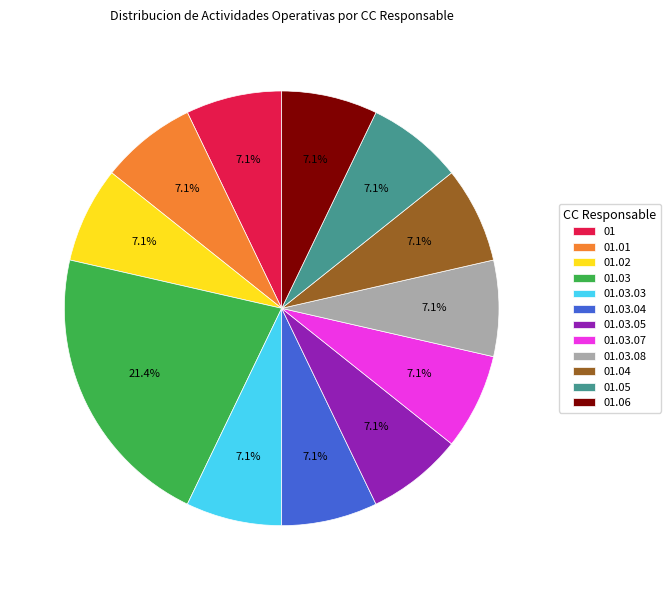

How many segments does this pie chart have?

12